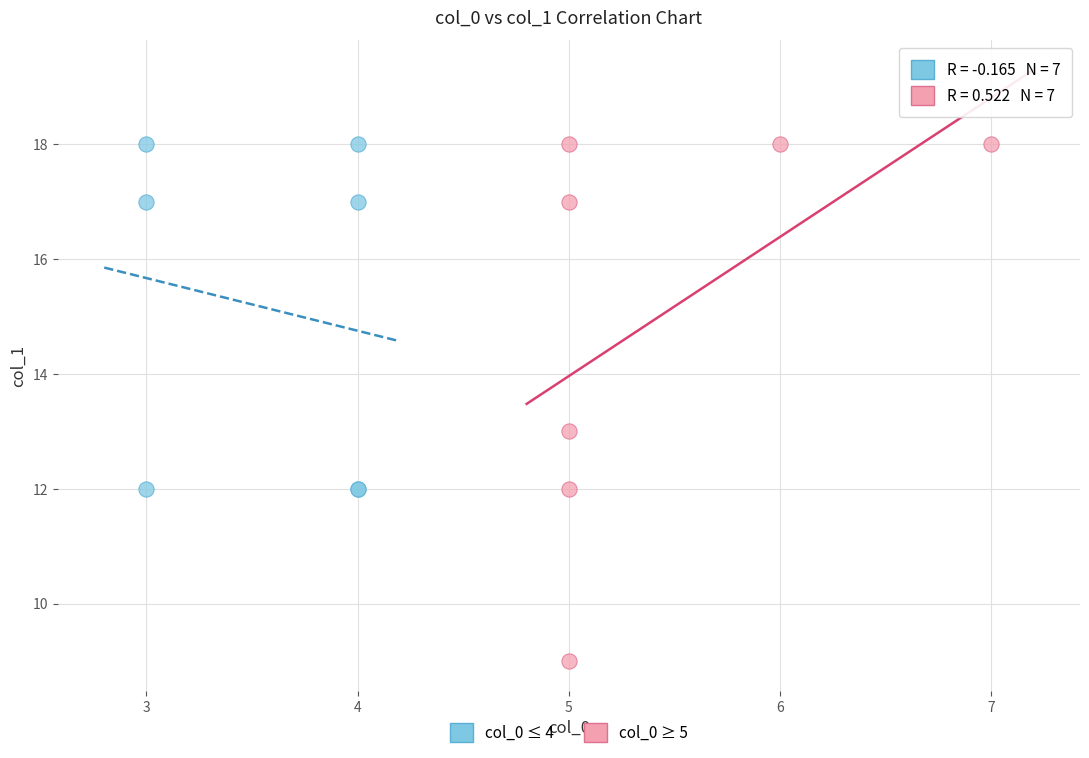

What are all the series names shown in the legend?

col_0 ≤ 4, col_0 ≥ 5